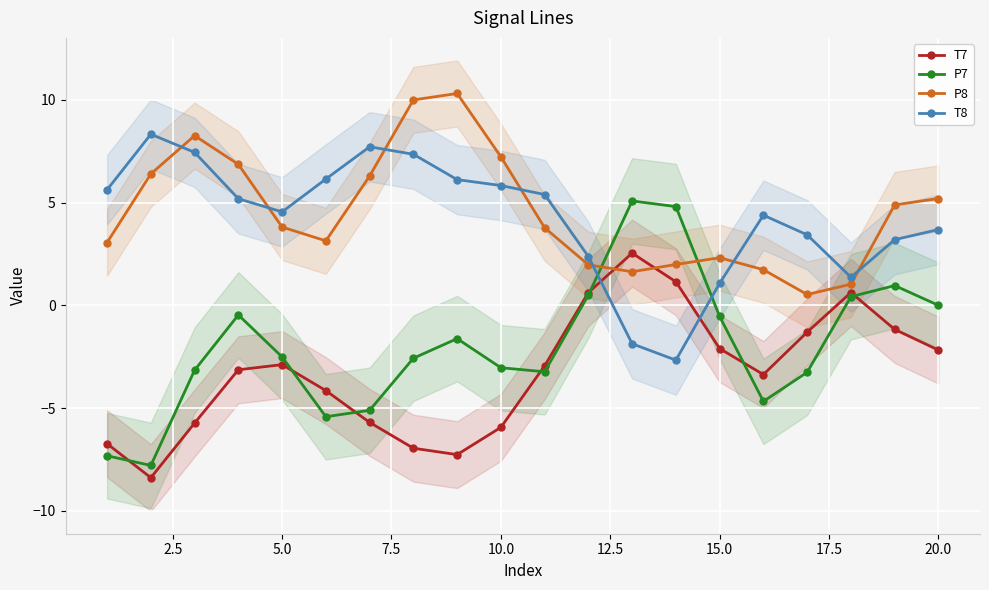

What is the highest value of the P8 series?

10.3